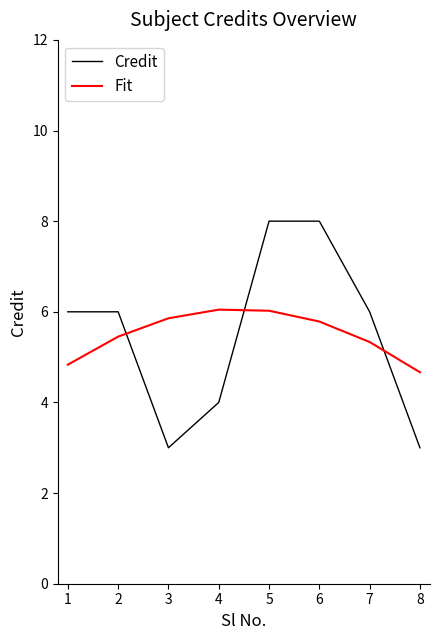

What is the approximate value of Fit at 5?

6.0